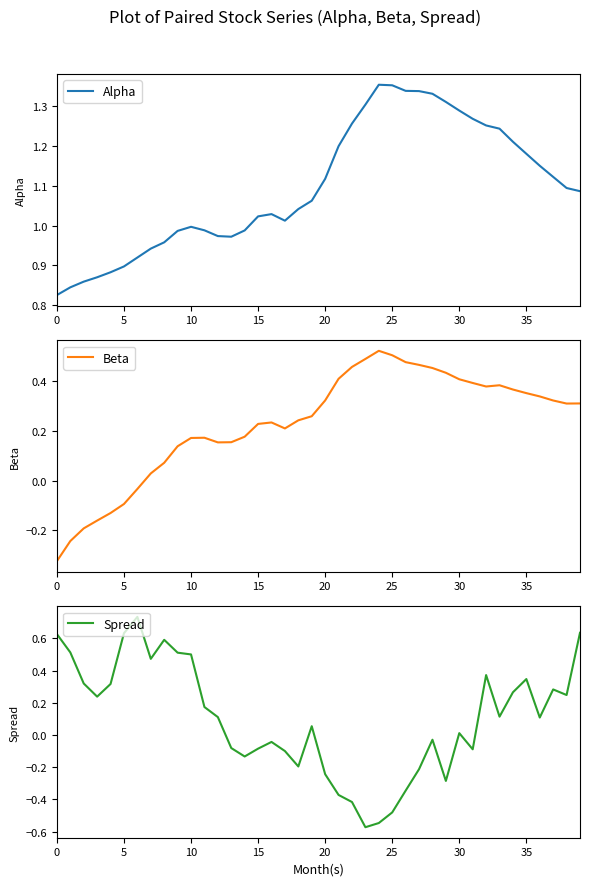

The value of Alpha at 10 is 1.5. True or false?

False